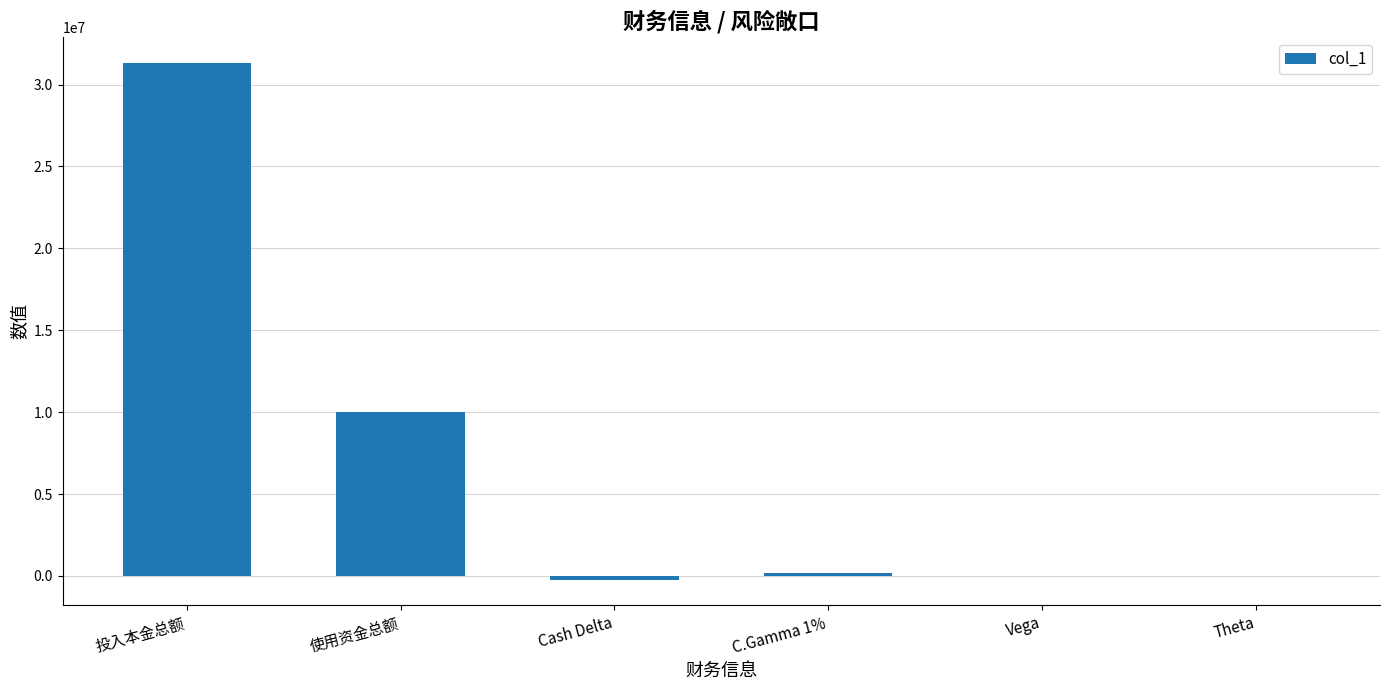

Count the number of data series in this chart.

1